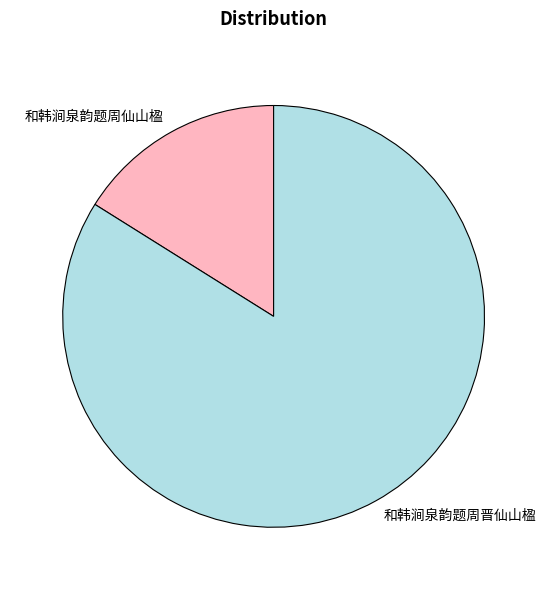

Approximately how many times larger is the value at 和韩涧泉韵题周晋仙山楹 compared to 和韩涧泉韵题周仙山楹?

5.2